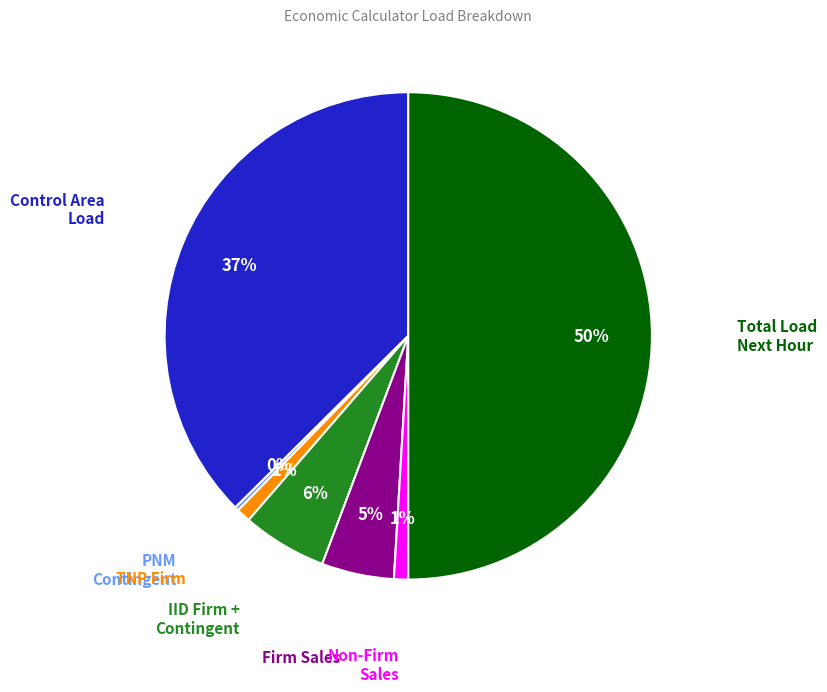

To the nearest percent, what is the difference between the largest and smallest slice percentages?

50%